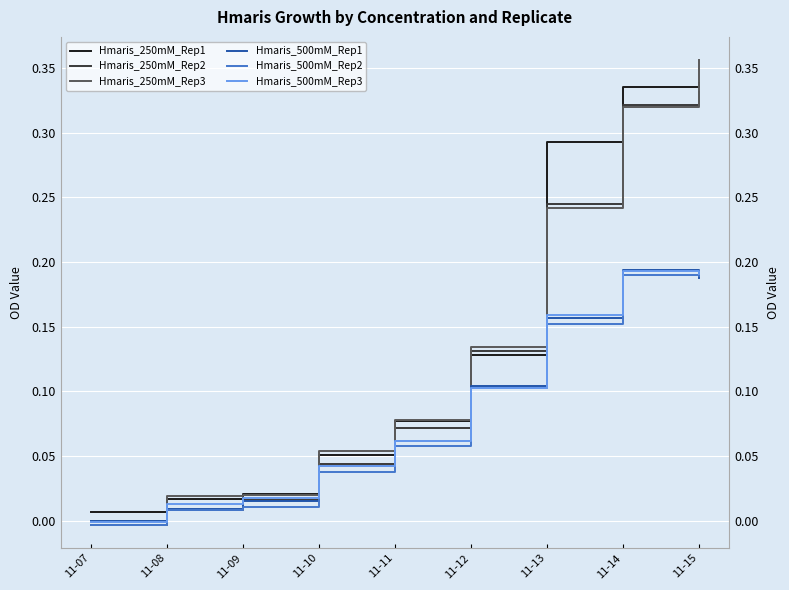

What is the difference between the highest and lowest values at 11-13?

0.1